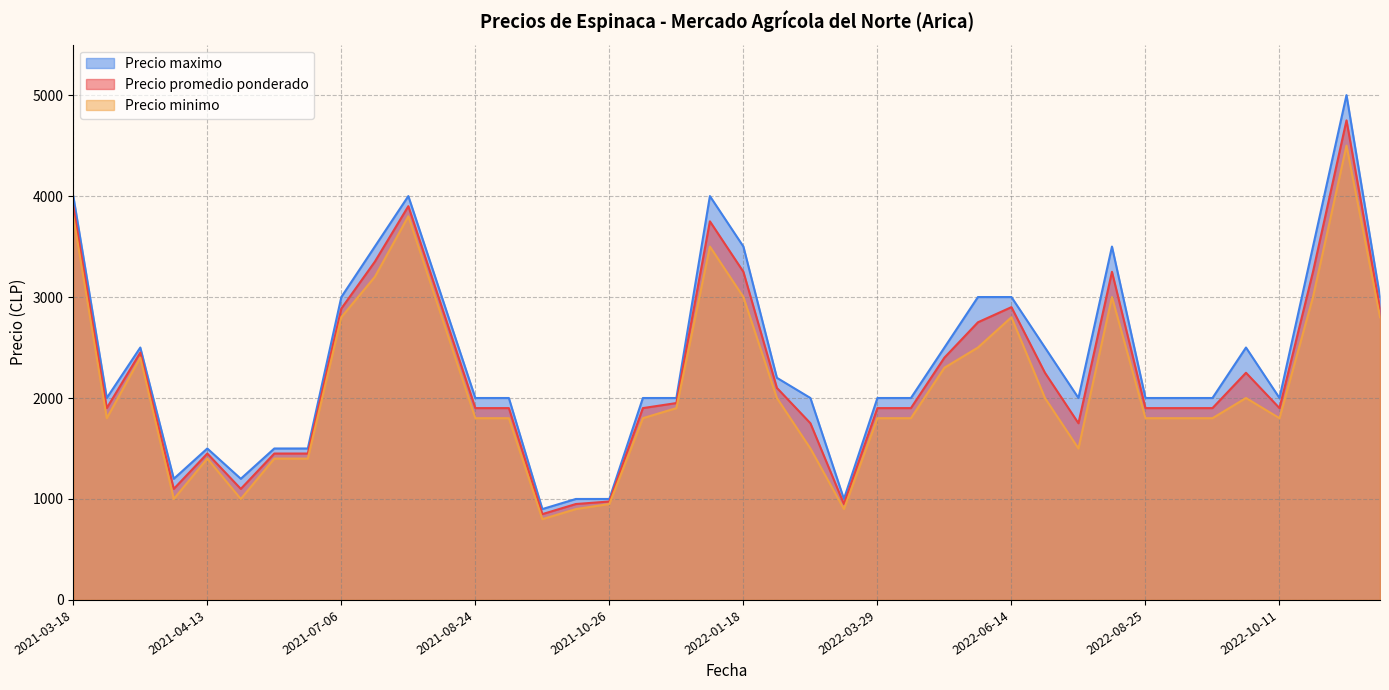

True or false: Precio promedio ponderado and Precio minimo cross at least once.

False